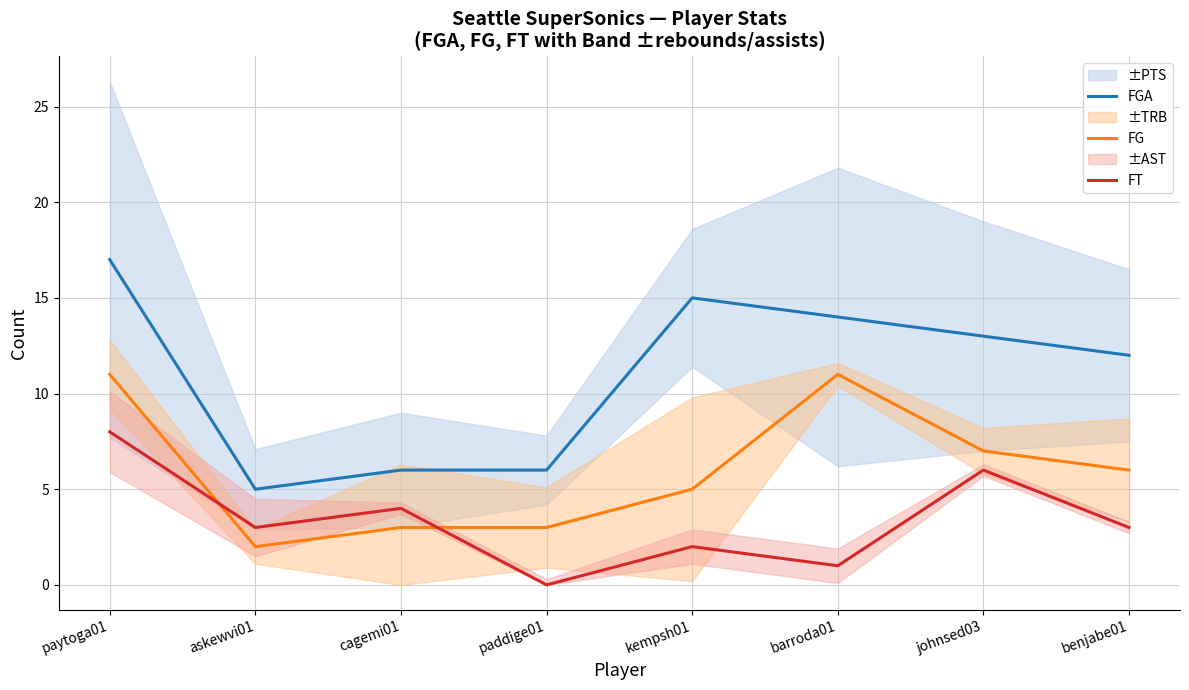

What value does the FT series have at cagemi01?

4